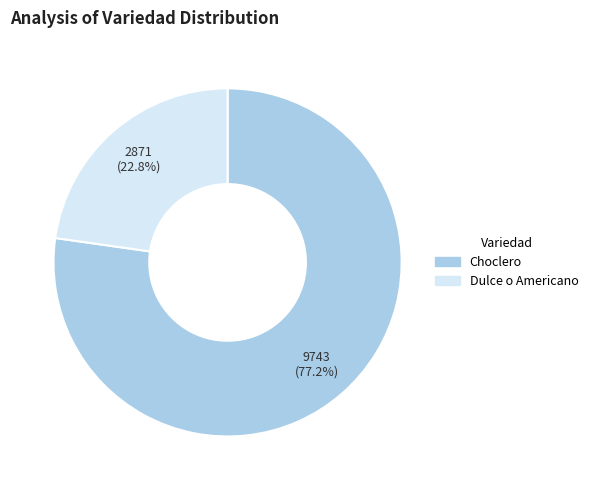

Rank the categories by value from lowest to highest.

Dulce o Americano, Choclero